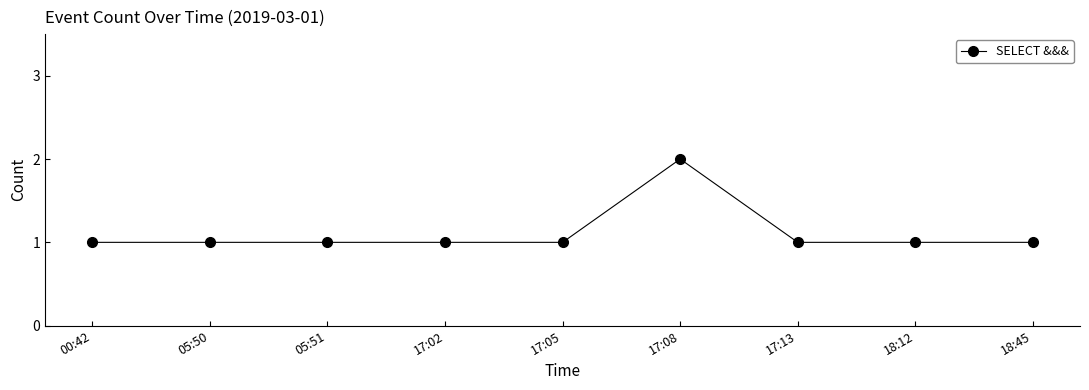

What is the label of the 2nd point from the left?

05:50